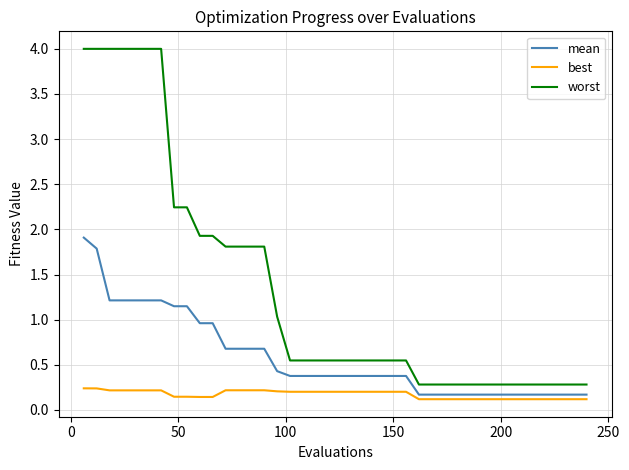

True or false: best and mean intersect in this chart.

False